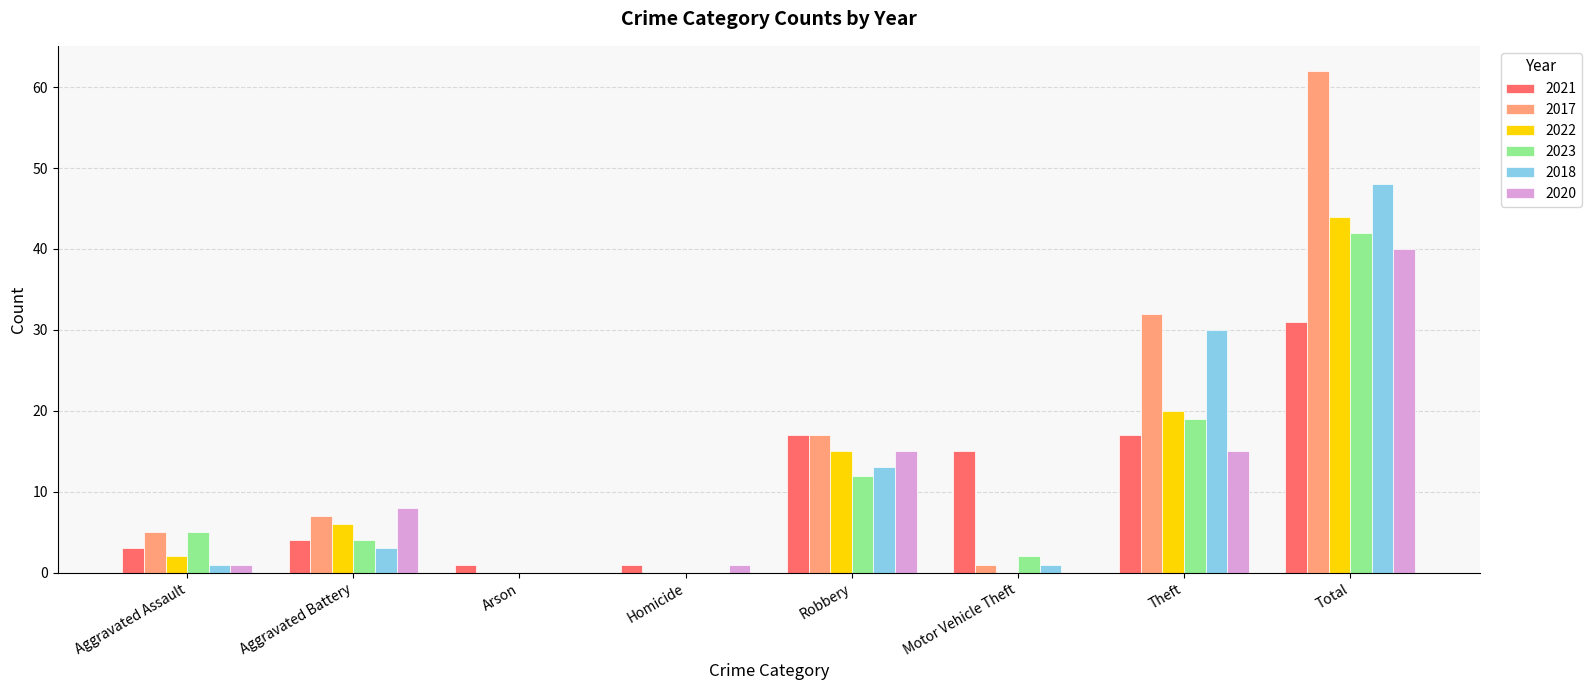

What is the spread (max minus min) of values at Aggravated Battery?

5